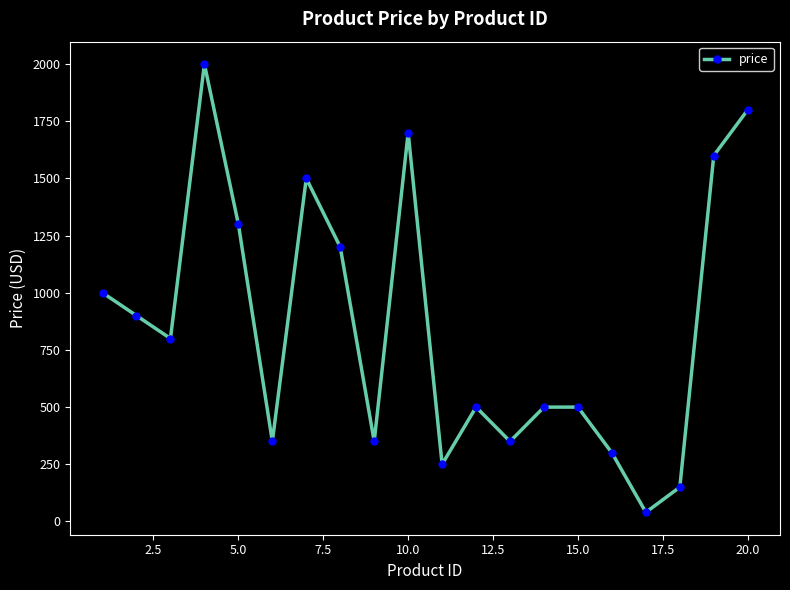

What is the value of the 5th point from the left?

1300.0